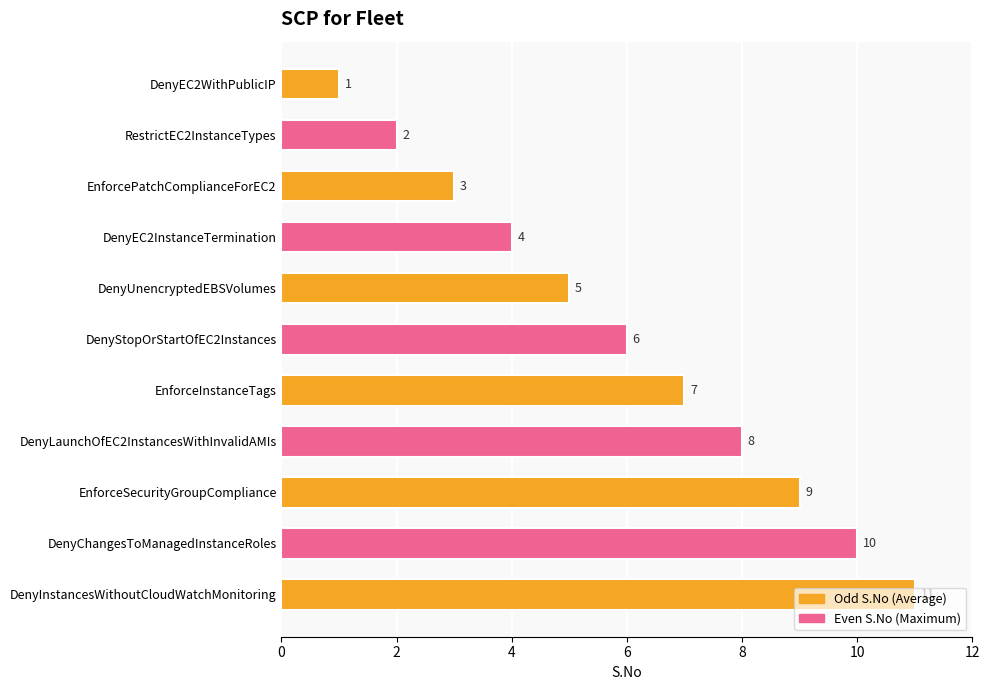

Are the bars grouped side by side (vs. stacked)?

No